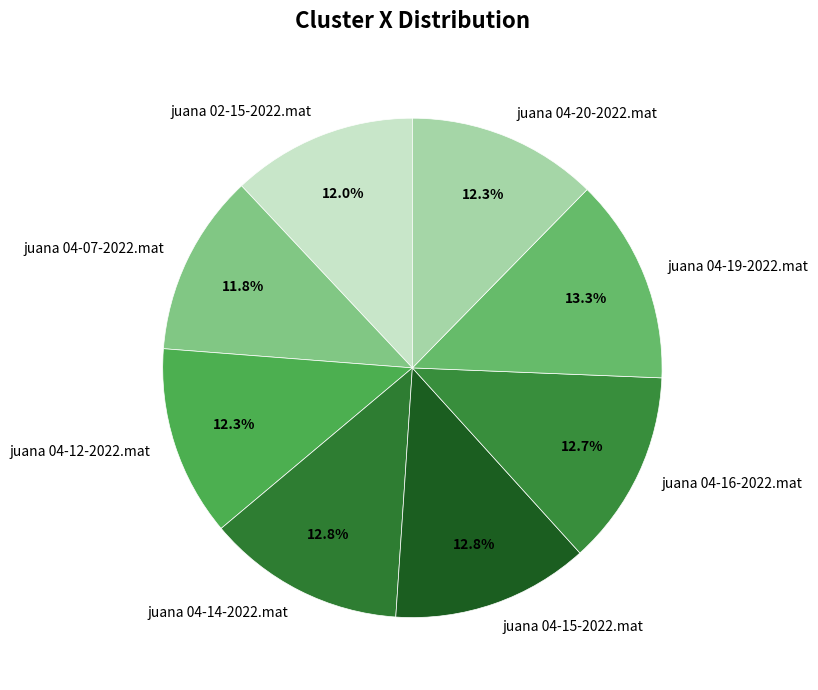

Does juana 04-20-2022.mat represent more than half of the total?

No